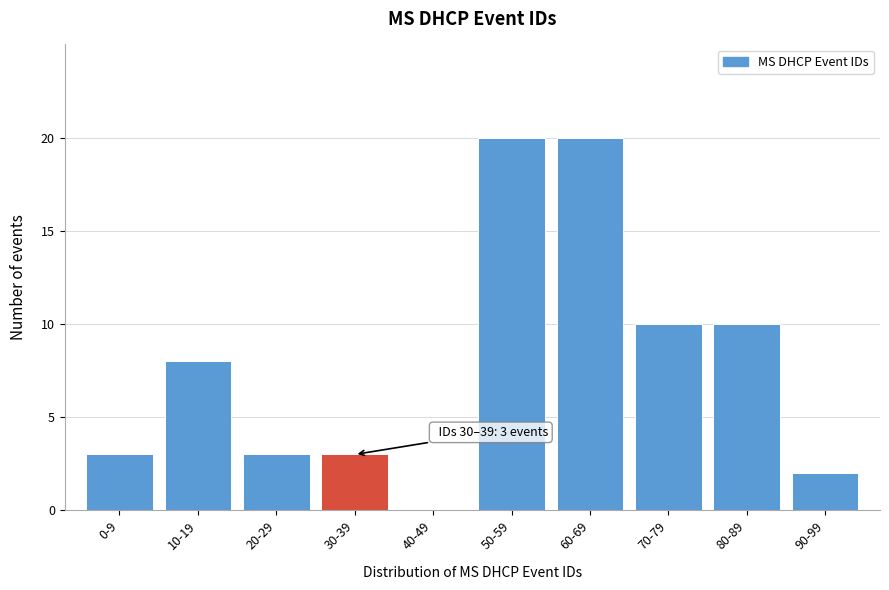

Reading left to right, transcribe all the data shown in this chart.

0-9=3	10-19=8	20-29=3	30-39=3	40-49=0	50-59=20	60-69=20	70-79=10	80-89=10	90-99=2